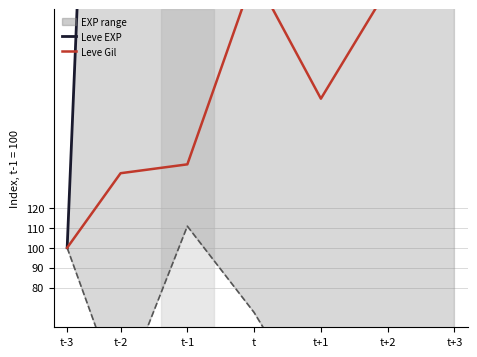

At which category is the sum across all series the highest?

t+3